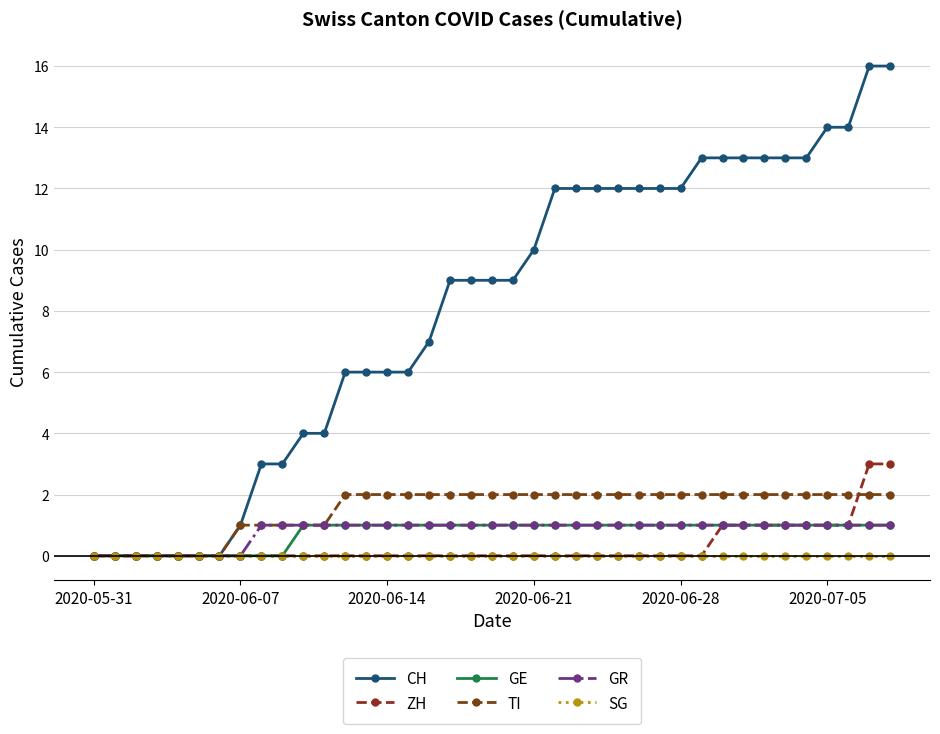

List the series in order of their peak value, lowest first.

SG, GE, GR, TI, ZH, CH